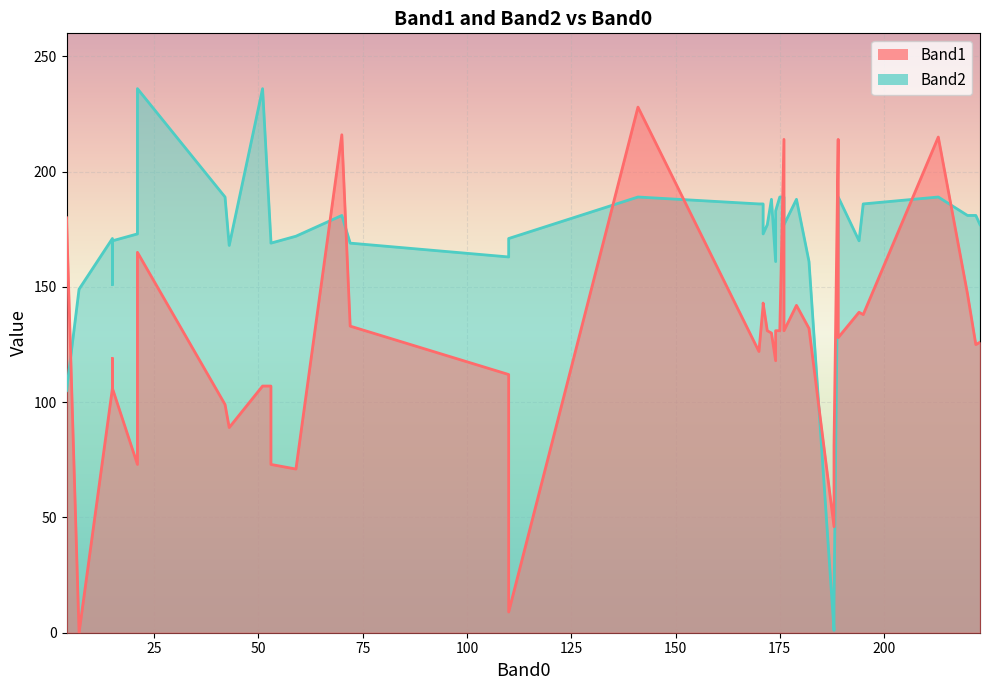

What is the difference between the second highest and minimum values in the Band1 series?

216